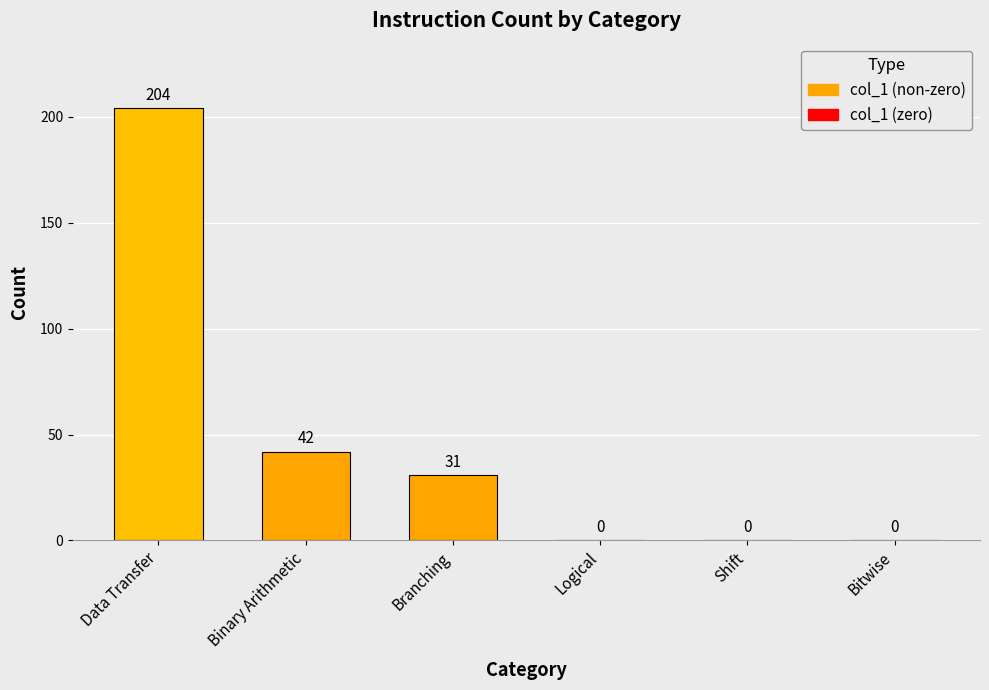

Which has a higher value, Bitwise or Binary Arithmetic?

Binary Arithmetic